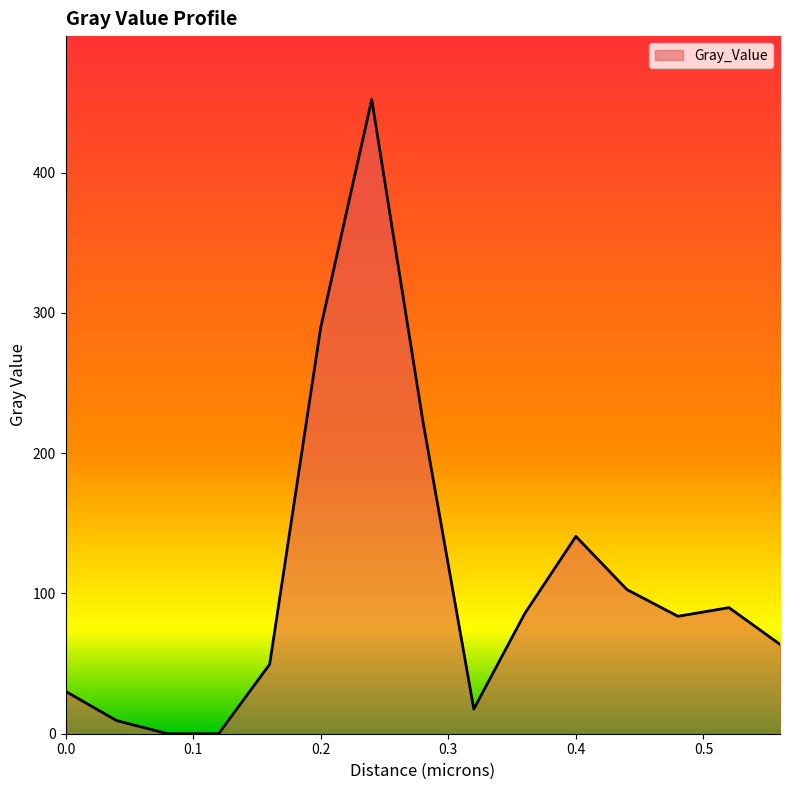

What is the greatest value displayed?

452.1